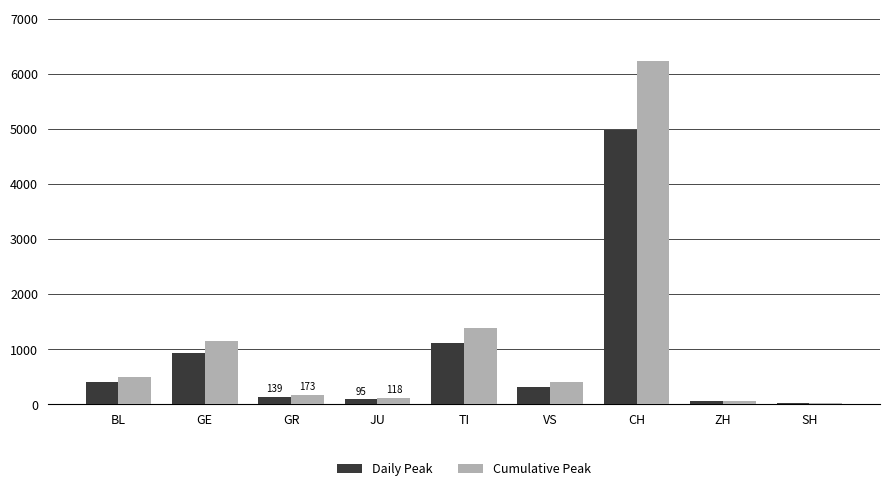

How many groups of bars are there?

9